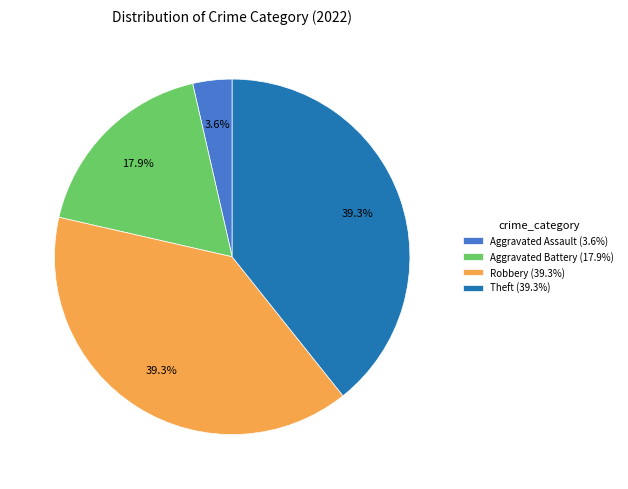

How many segments does this pie chart have?

4